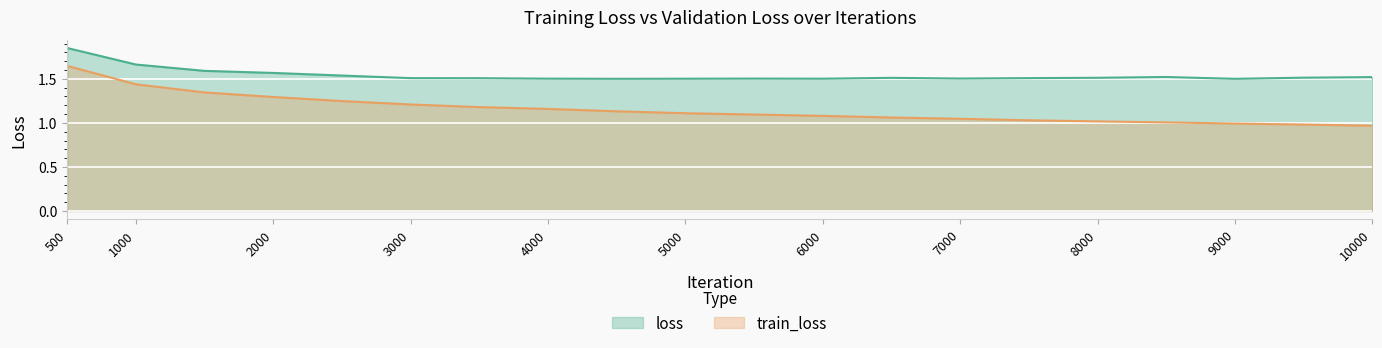

Which series has the largest range (max minus min)?

train_loss